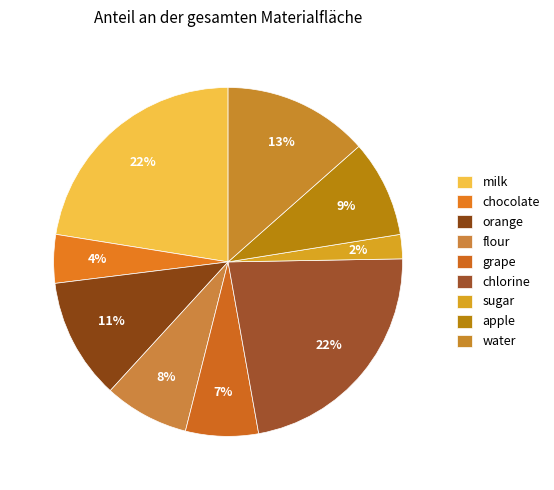

Is apple the majority of the pie?

No